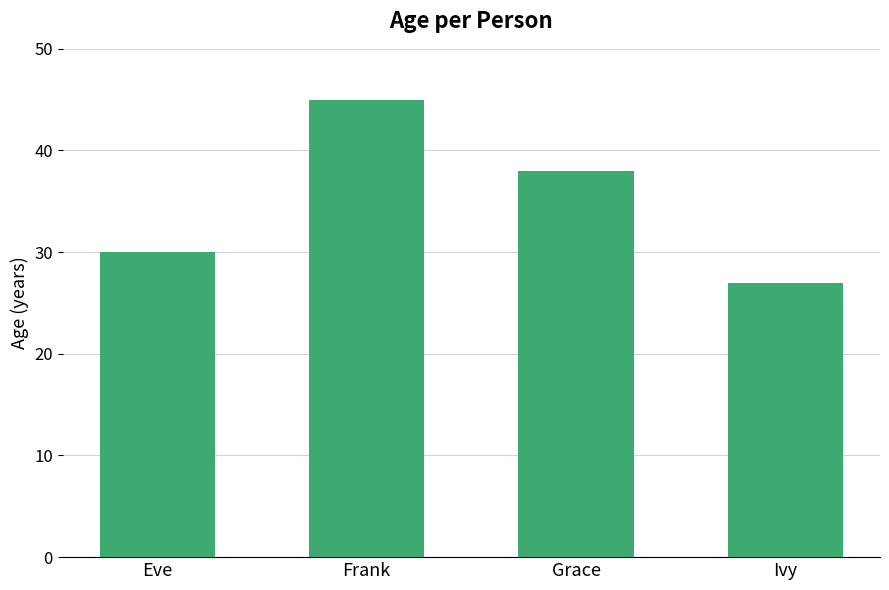

At which label is the value closest to 36?

Grace